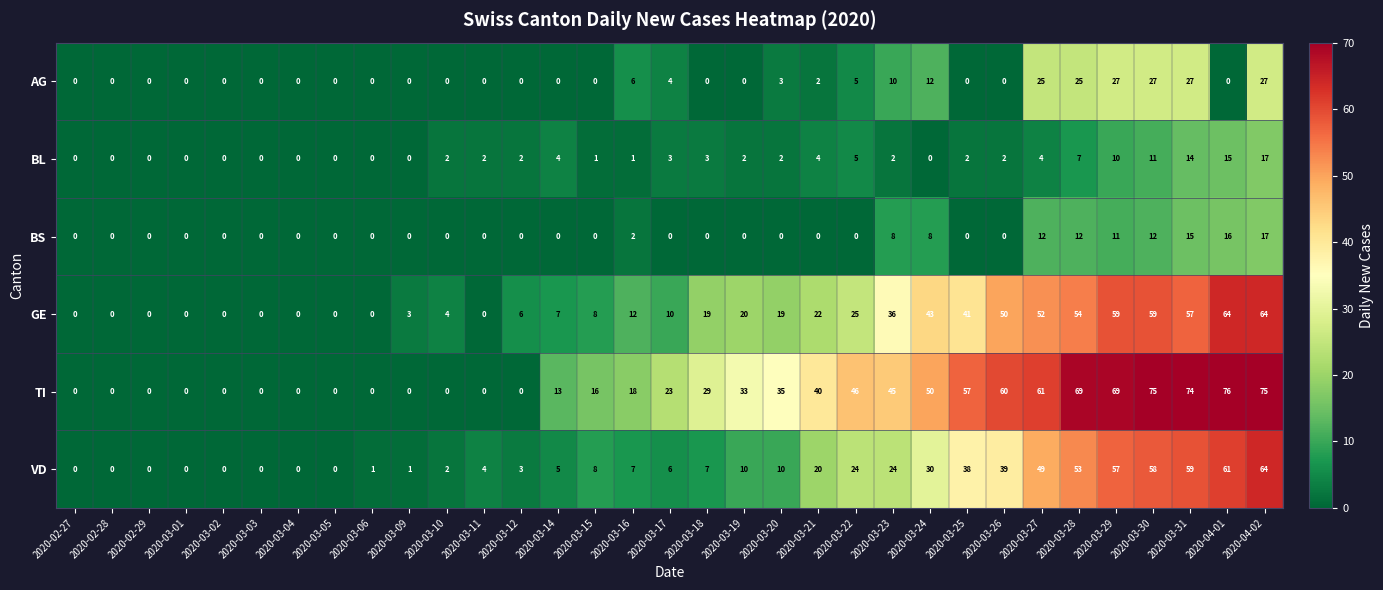

True or false: VD has a value of 24 at 2020-03-23.

True